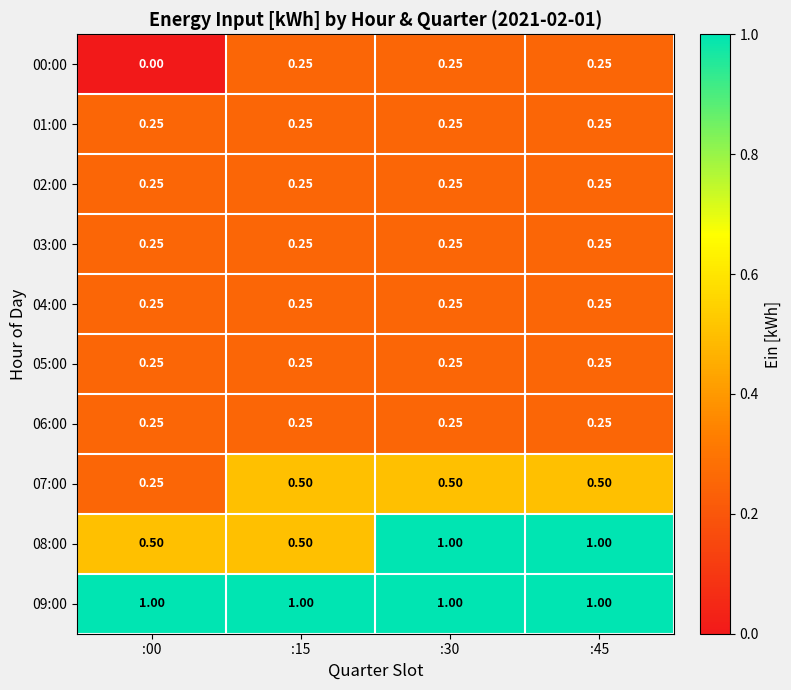

What is the spread (max minus min) of values at :00?

1.0